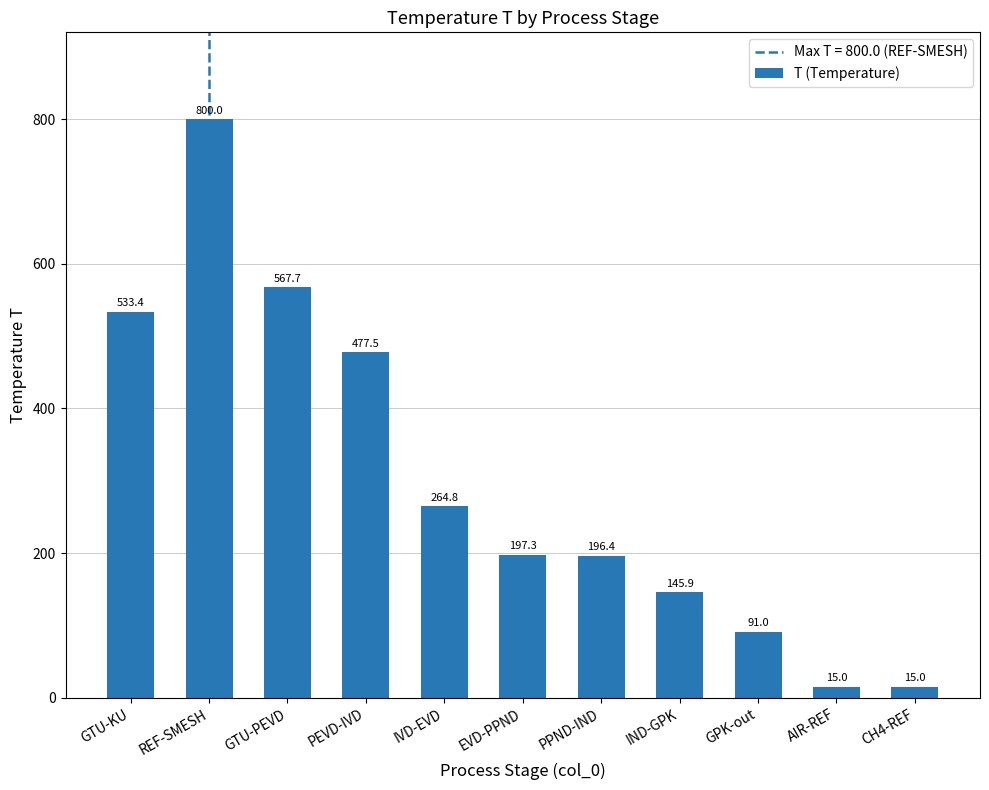

What is the value of the 6th bar from the left?

197.3